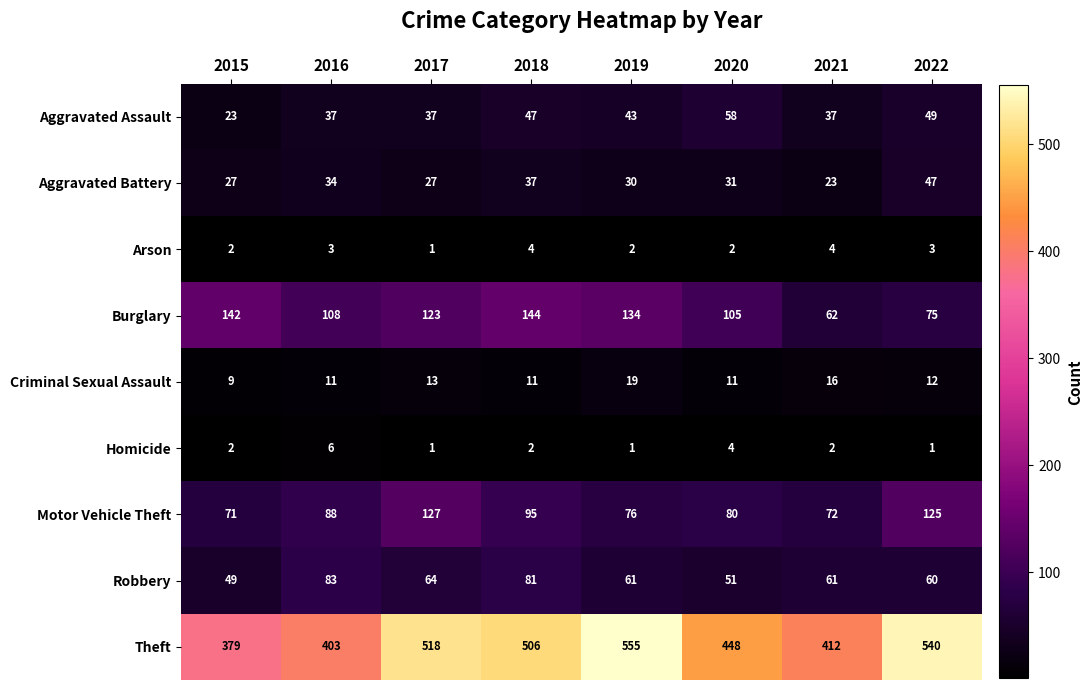

Which category has the highest value across all series?

2019